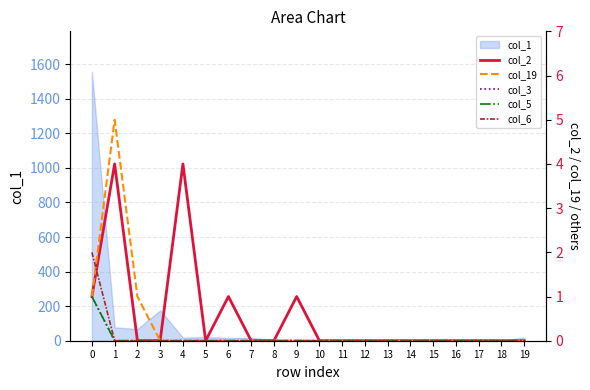

How many col_19 values are between 0 and 1?

19